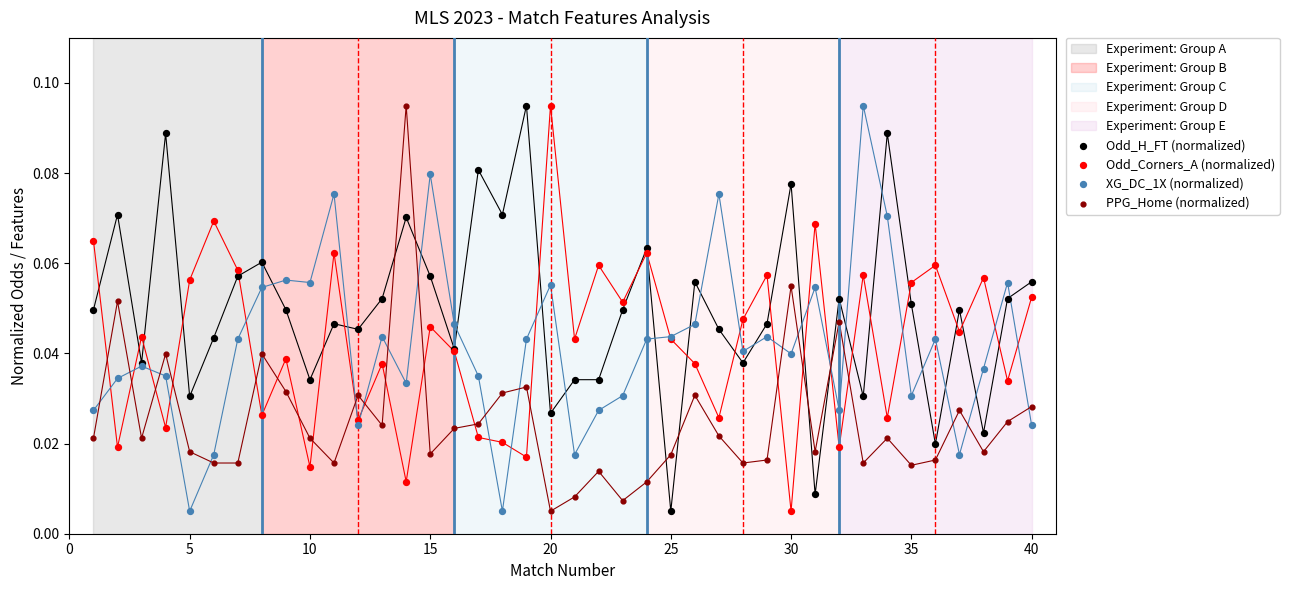

What is the X range (max minus min) for the scatter plot?

39.0